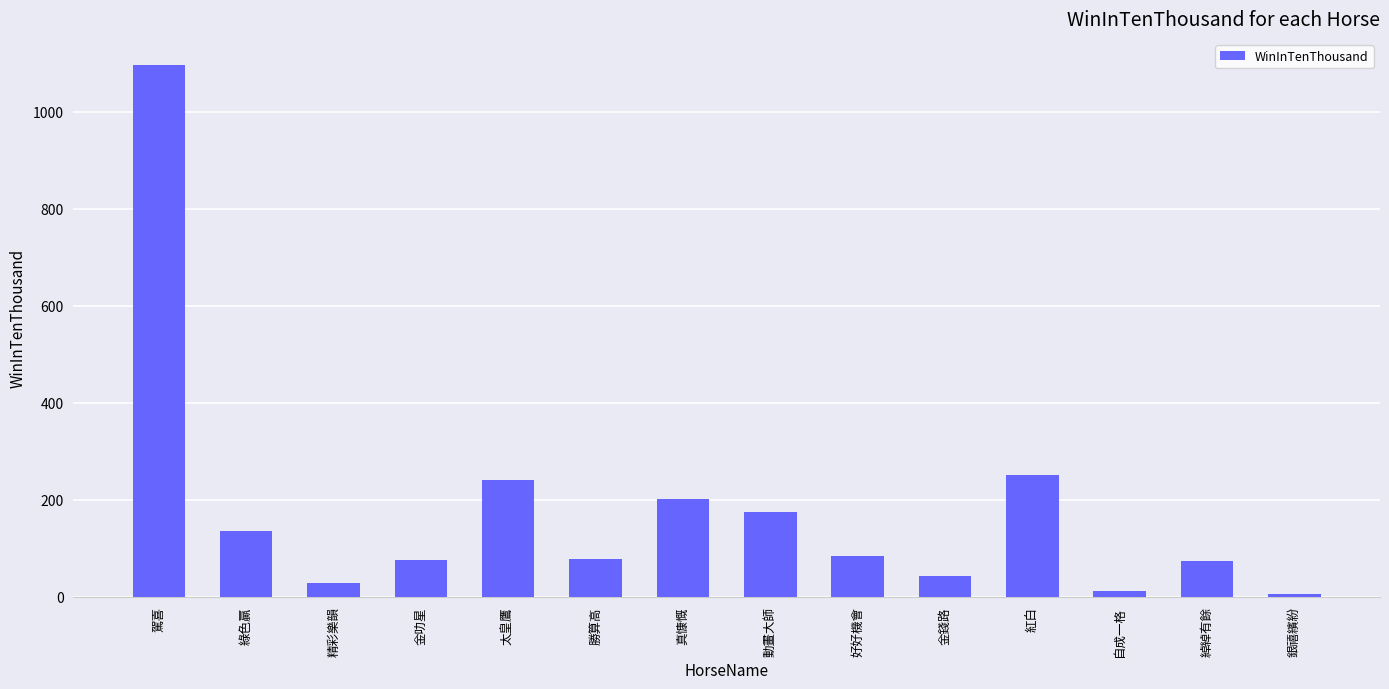

What is the label of the 9th bar from the left?

好好機會